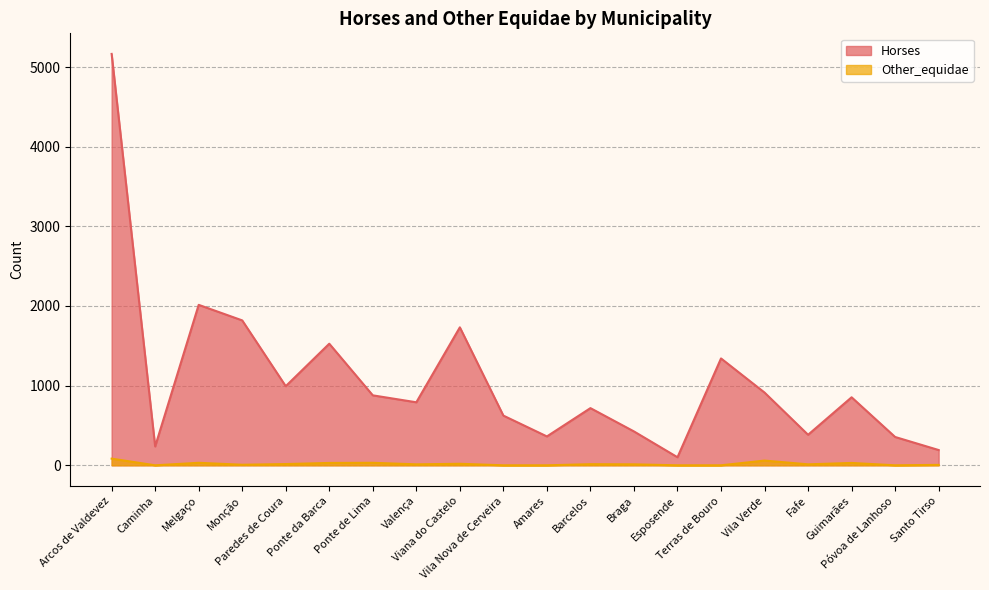

Reading left to right, what are all the values shown in this chart?

Horses: Arcos de Valdevez=5164.5	Caminha=236.9	Melgaço=2014.2	Monção=1819.1	Paredes de Coura=993.2	Ponte da Barca=1526.3	Ponte de Lima=878.2	Valença=791.1	Viana do Castelo=1732.0	Vila Nova de Cerveira=623.8	Amares=362.5	Barcelos=717.8	Braga=425.2	Esposende=101.1	Terras de Bouro=1341.6	Vila Verde=913.0	Fafe=383.3	Guimarães=853.8	Póvoa de Lanhoso=355.5	Santo Tirso=191.7
Other_equidae: Arcos de Valdevez=83.7	Caminha=0.0	Melgaço=31.4	Monção=7.0	Paredes de Coura=15.7	Ponte da Barca=29.6	Ponte de Lima=31.4	Valença=12.1	Viana do Castelo=19.1	Vila Nova de Cerveira=0.0	Amares=0.0	Barcelos=14.0	Braga=12.1	Esposende=0.0	Terras de Bouro=0.0	Vila Verde=59.3	Fafe=12.1	Guimarães=29.6	Póvoa de Lanhoso=0.0	Santo Tirso=5.3